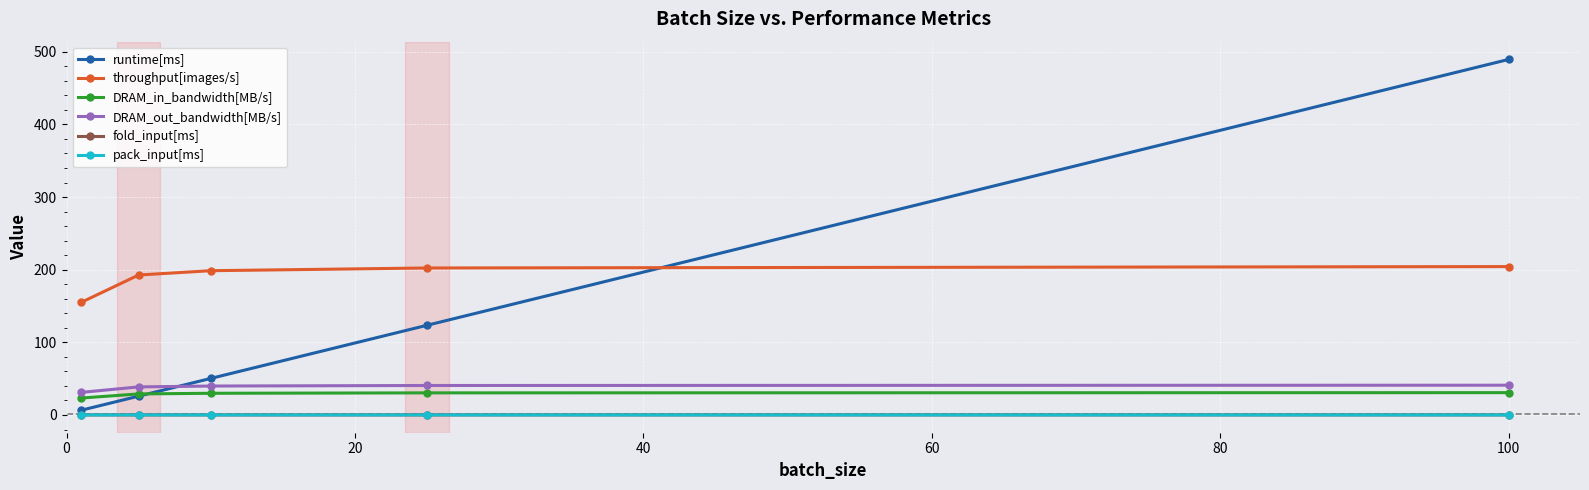

What is the minimum value shown in the chart?

0.1